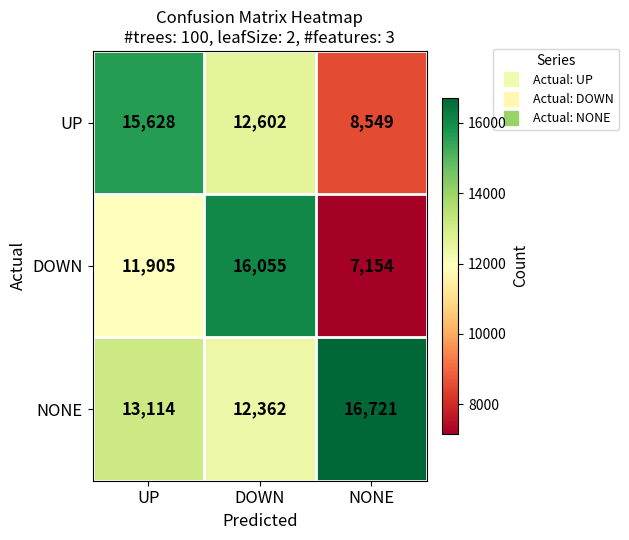

Which category has the highest value in the UP series?

UP